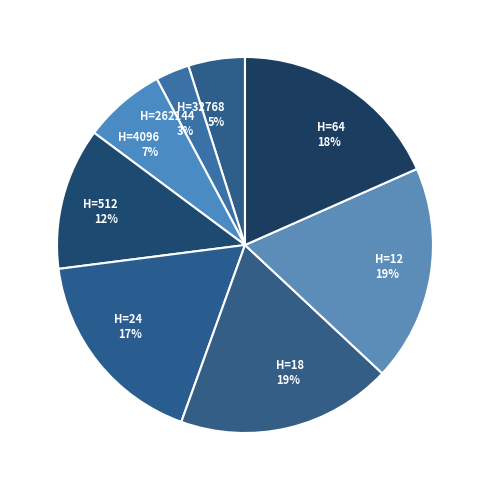

To the nearest percent, what percentage of the pie is H=18?

19%